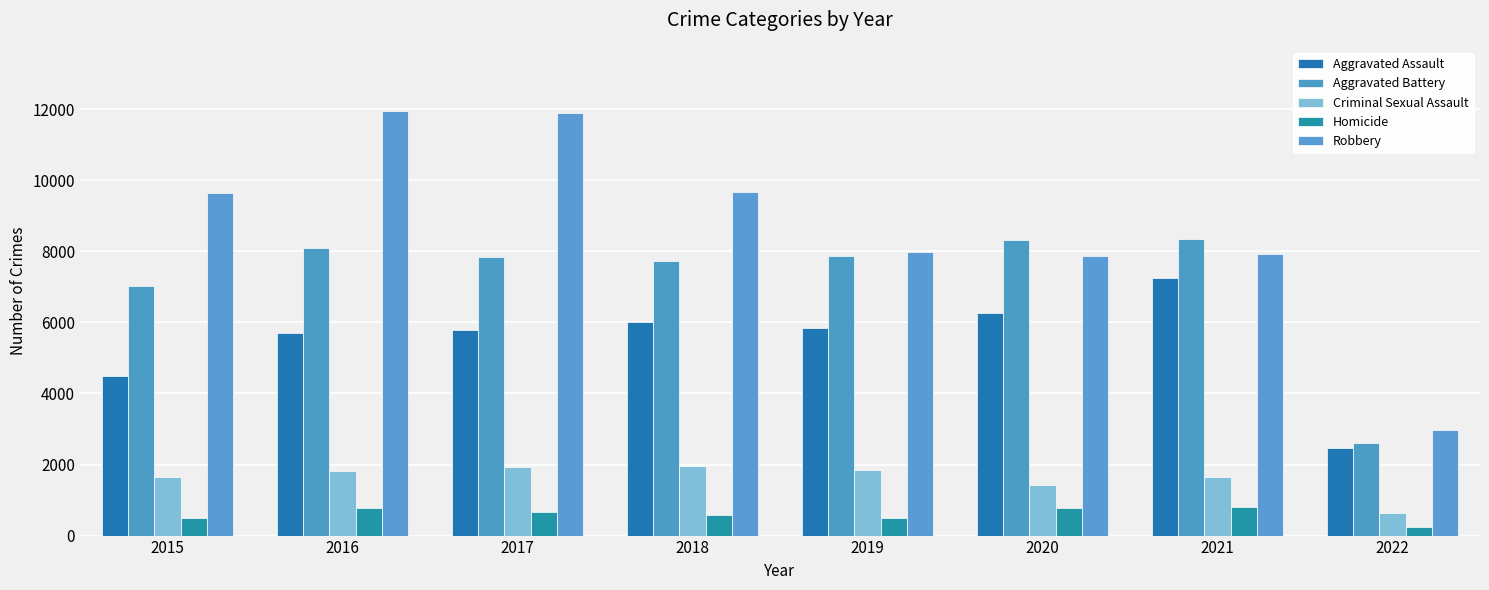

The value of Robbery at 2020 is 7856. True or false?

True